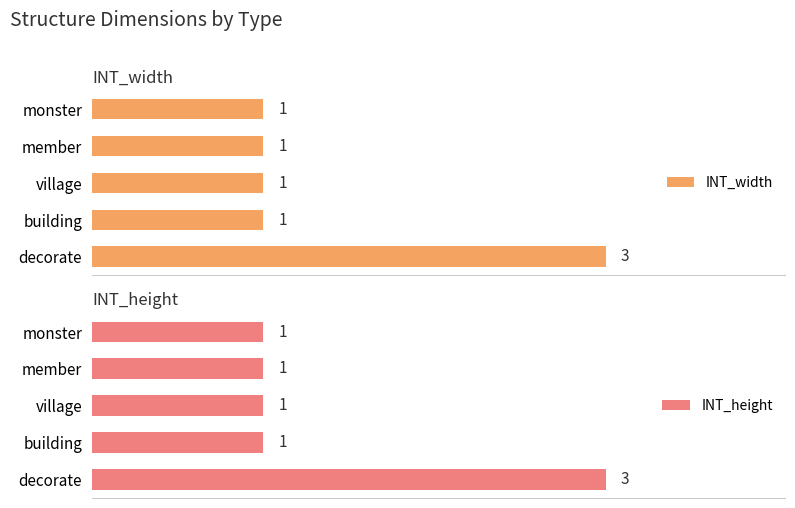

At which label does INT_width reach its peak?

decorate